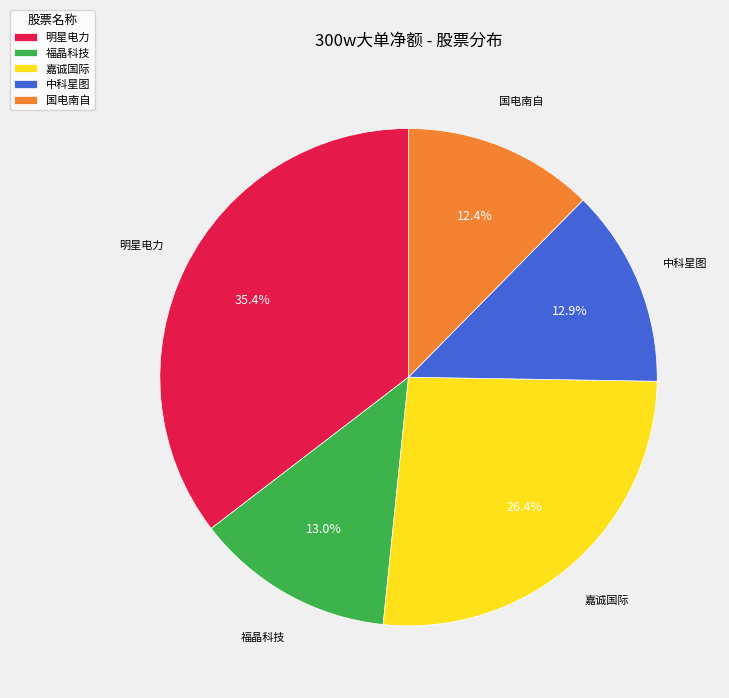

To the nearest percent, what portion does 明星电力 represent?

35%